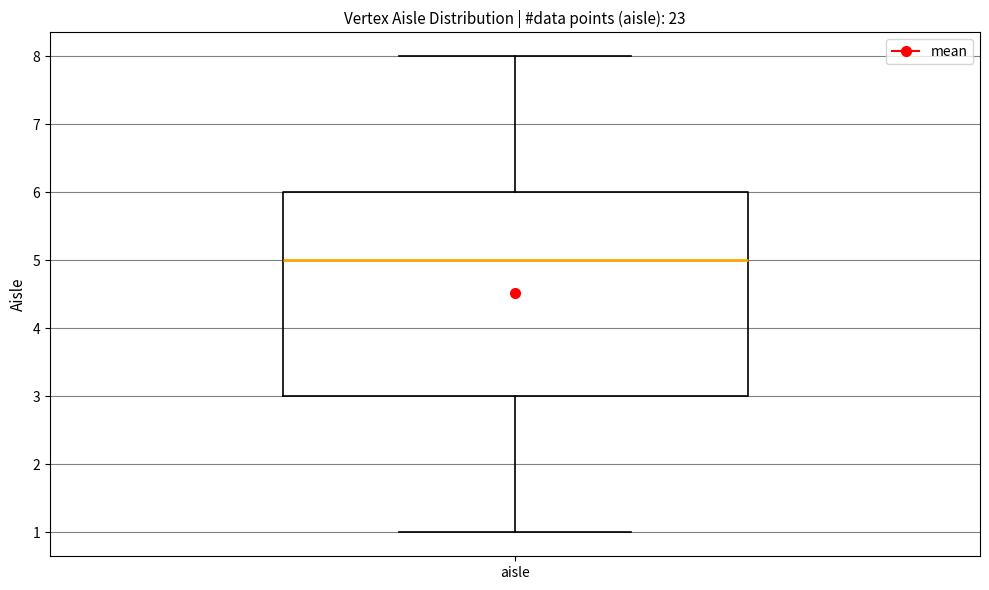

Read this box plot against the y-axis: the position of the median line, the range covered by the box, and the ends of both whiskers. The values are not printed on the chart, so give them approximately, as read against the axis.

median 5, box 3 to 6, whiskers 1 to 8